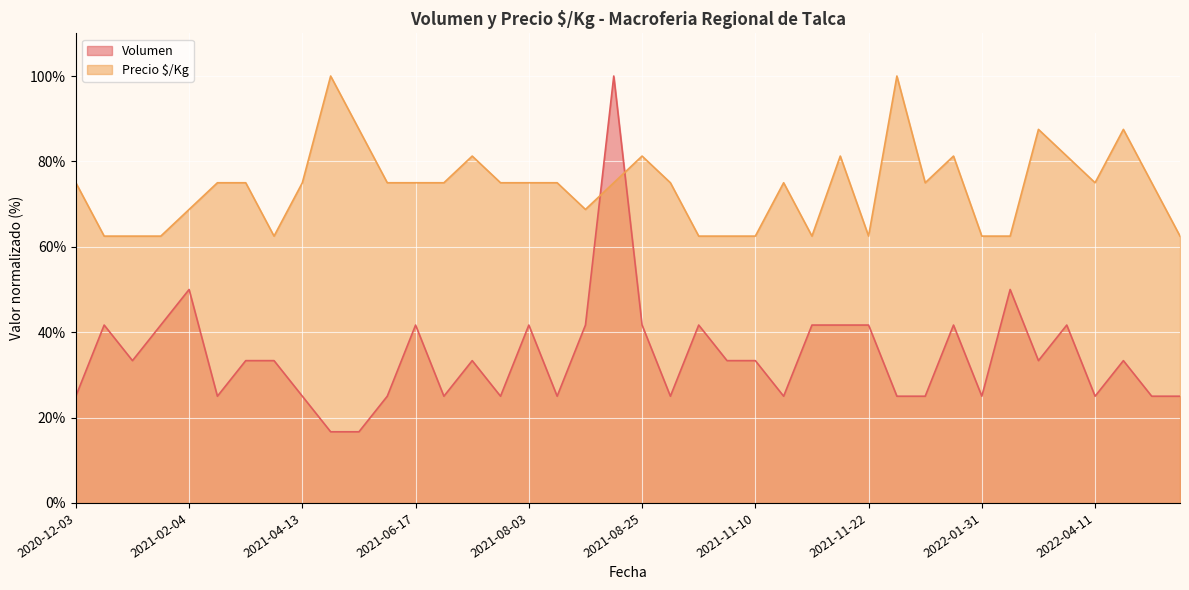

What is the sum of all Volumen values?

1375.0